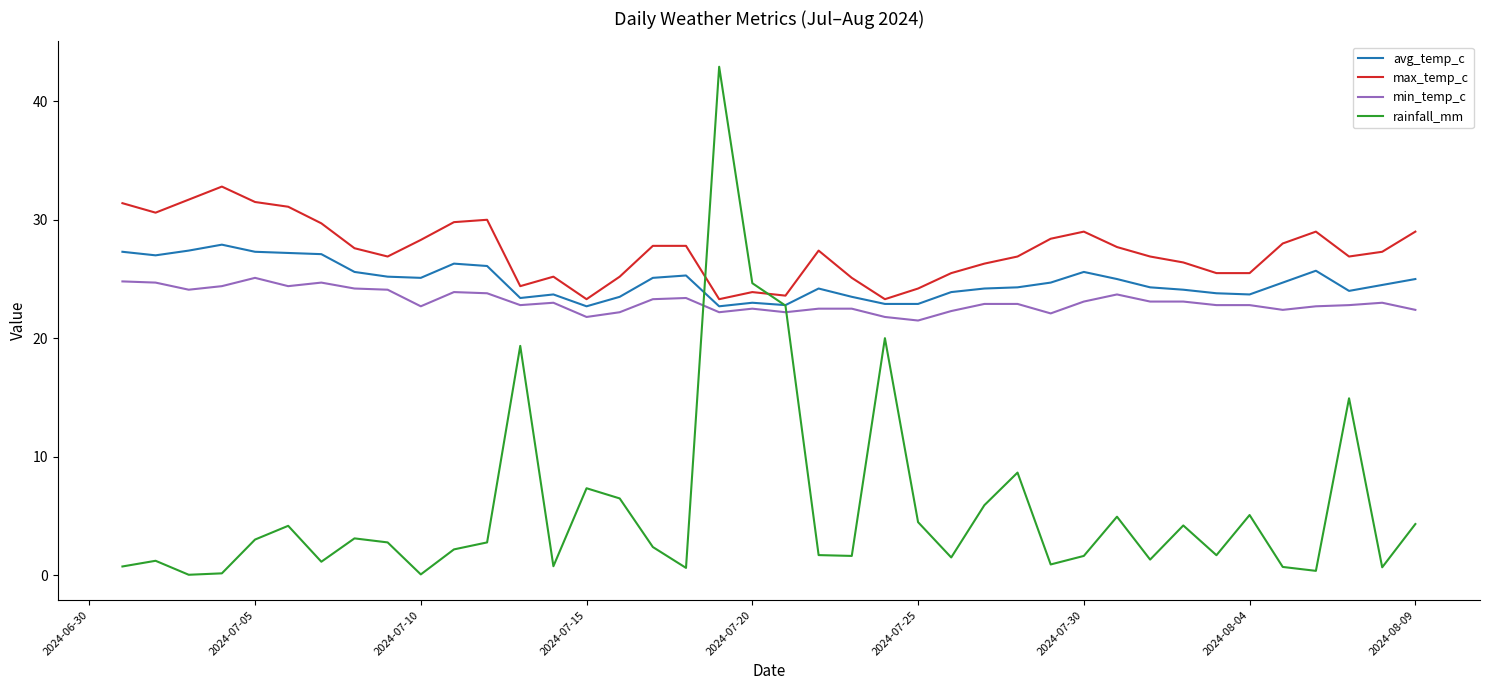

Which series has the largest total across all categories?

max_temp_c